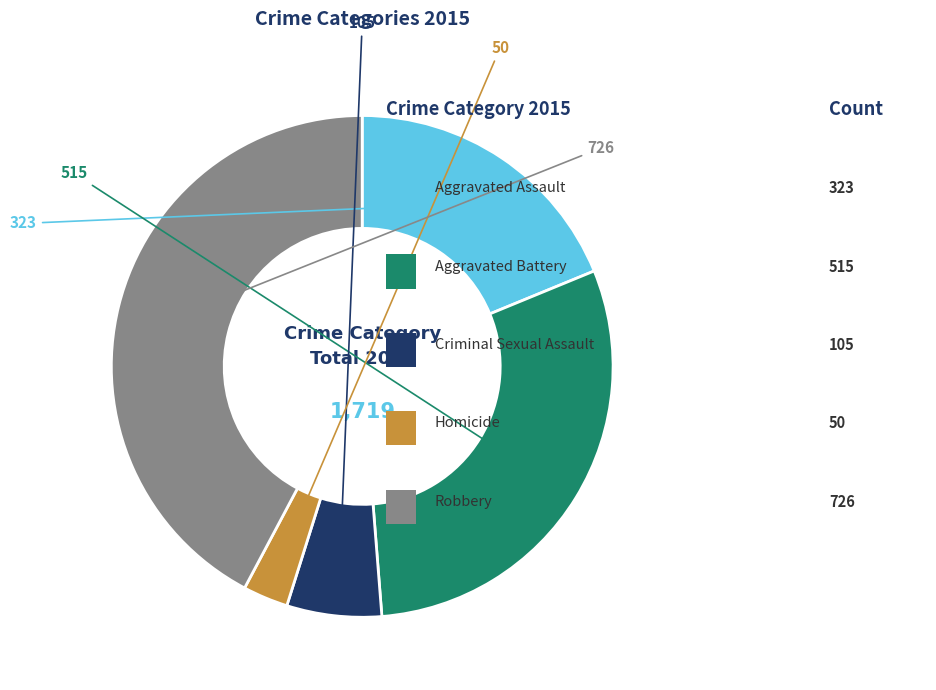

Is there any slice that represents more than half of the pie?

No